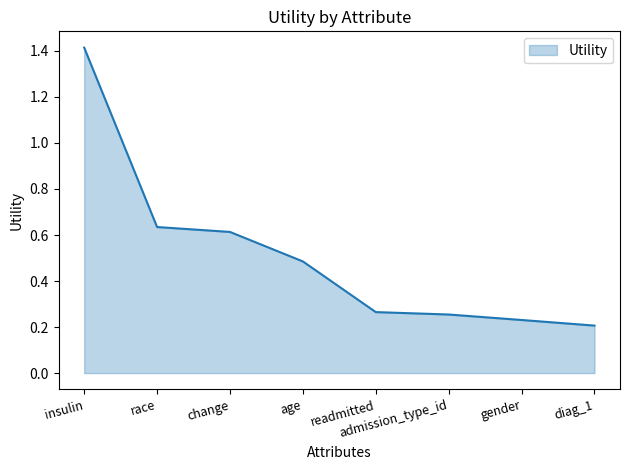

Is it true that the value at insulin is 1.4?

True